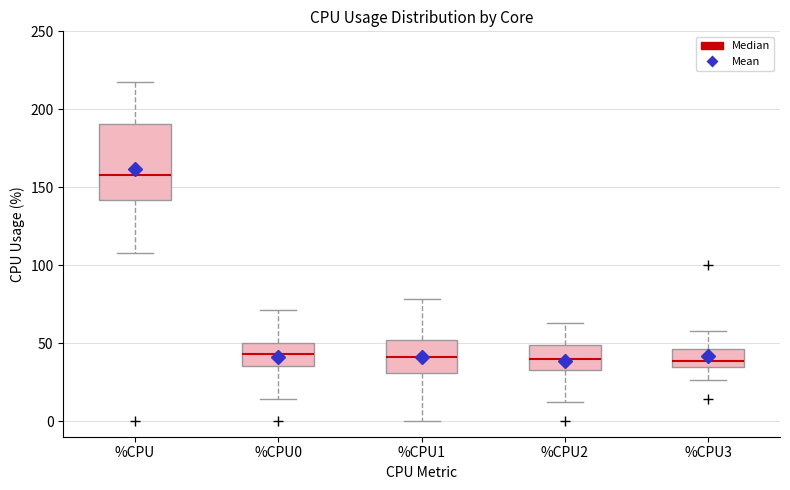

Where is the lower edge of the box for %CPU0 on the y-axis? The values are not printed on the chart, so give them approximately, as read against the axis.

35